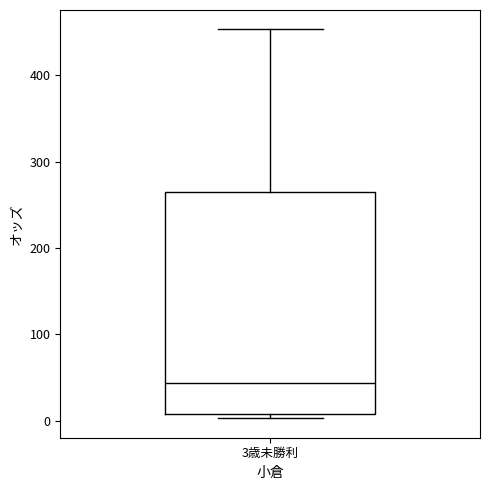

Transcribe this box plot: give where the median line is, the range the box spans, and where the two whiskers end, as read against the y-axis. The values are not printed on the chart, so give them approximately, as read against the axis.

median 40, box 10 to 260, whiskers 0 to 450